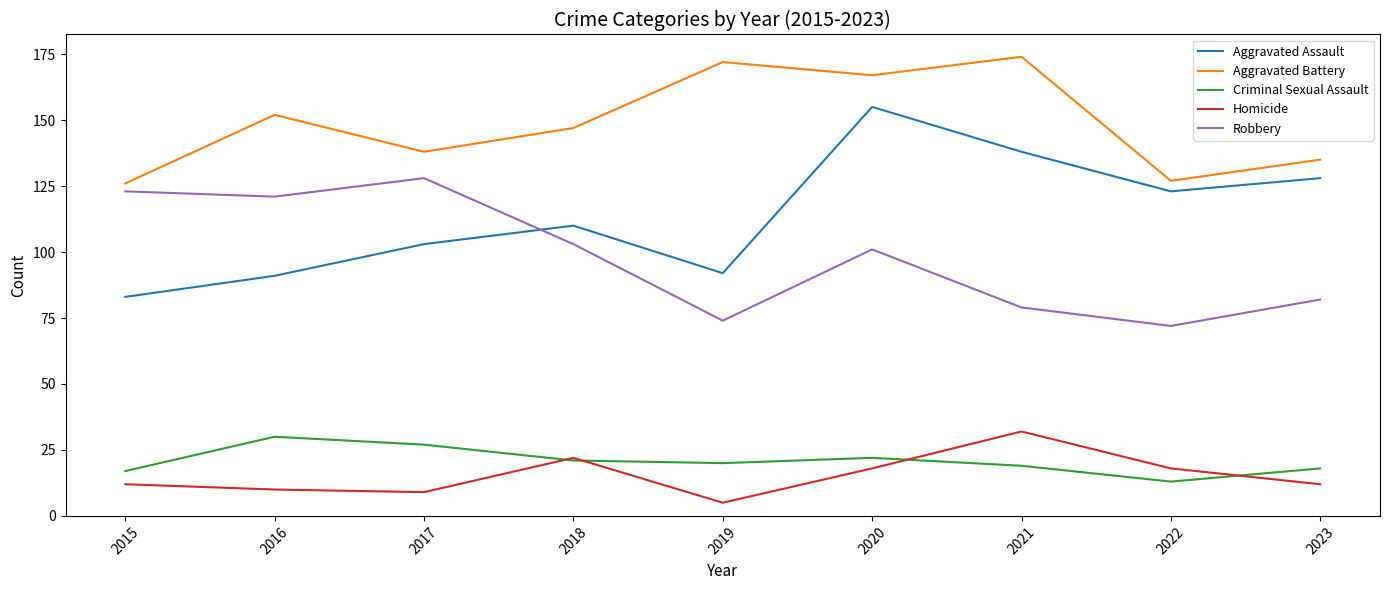

What is the minimum value shown in the chart?

5